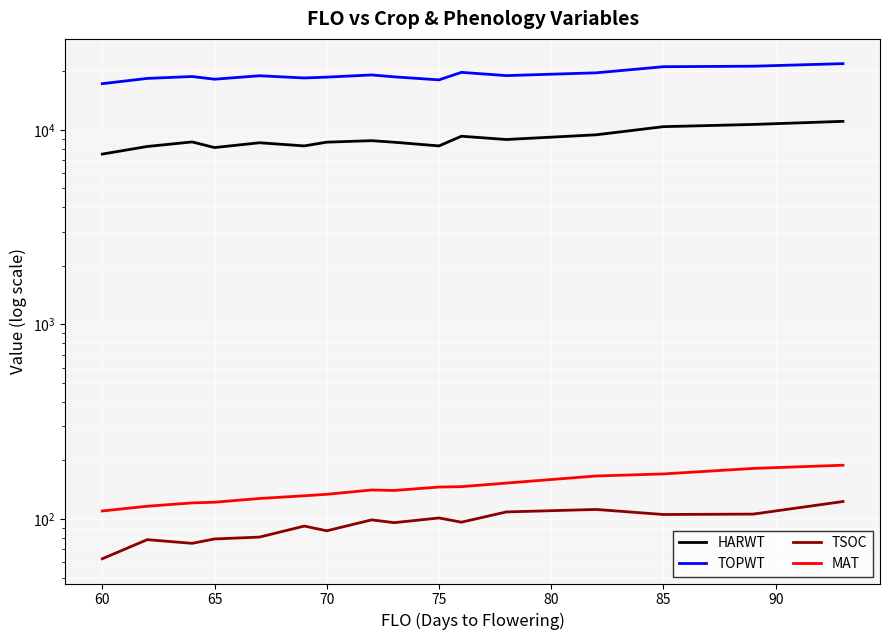

True or false: HARWT and TSOC intersect in this chart.

False